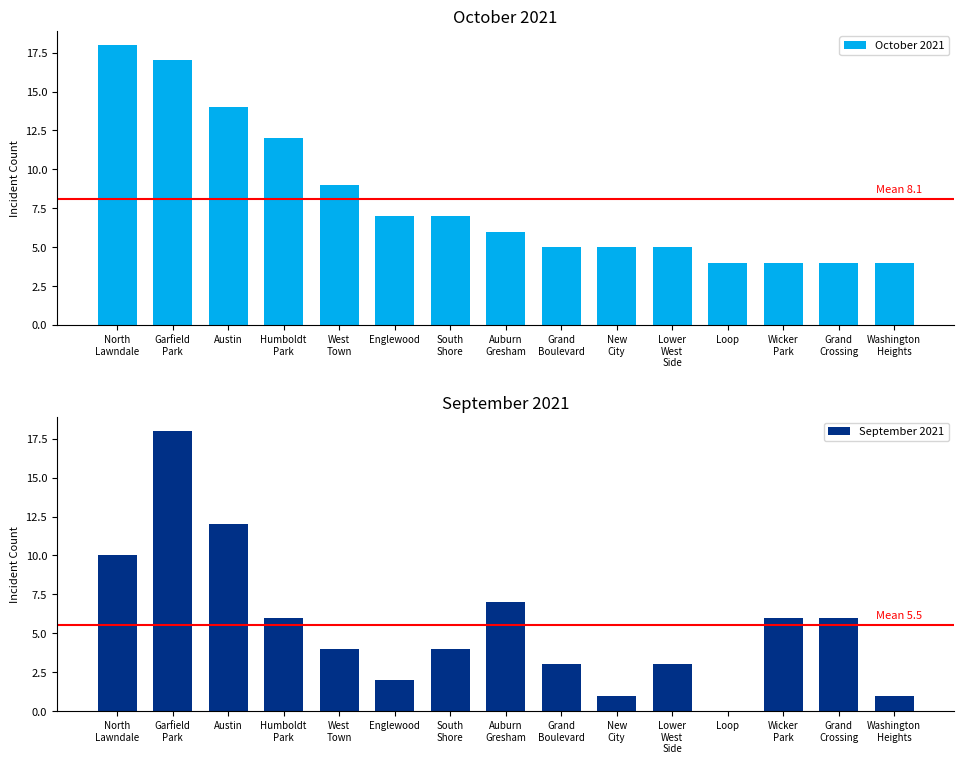

Which category has the highest value in the September 2021 series?

Garfield
Park